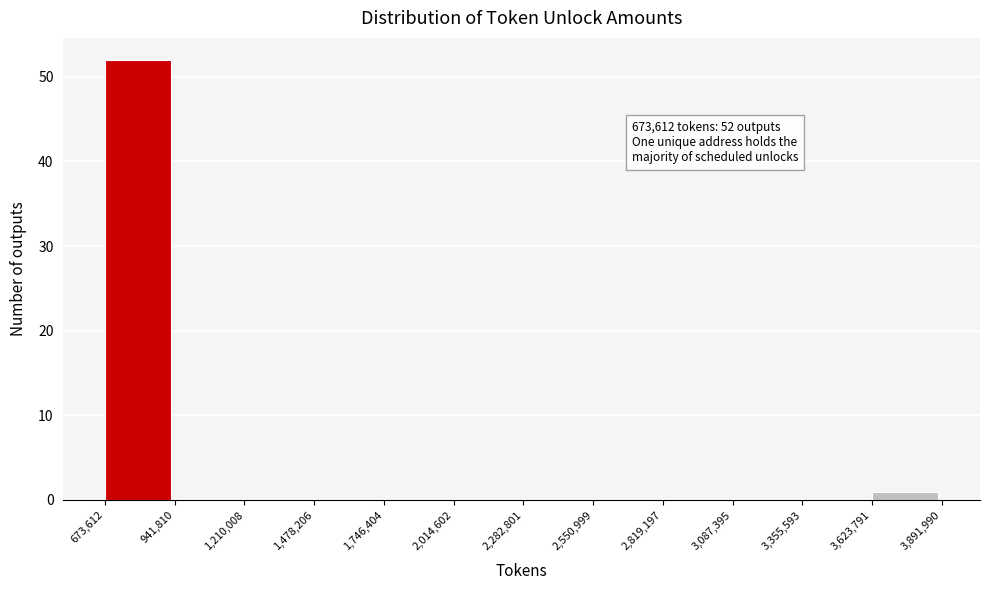

Which range on the x-axis has the tallest bar?

673,612 to 941,810